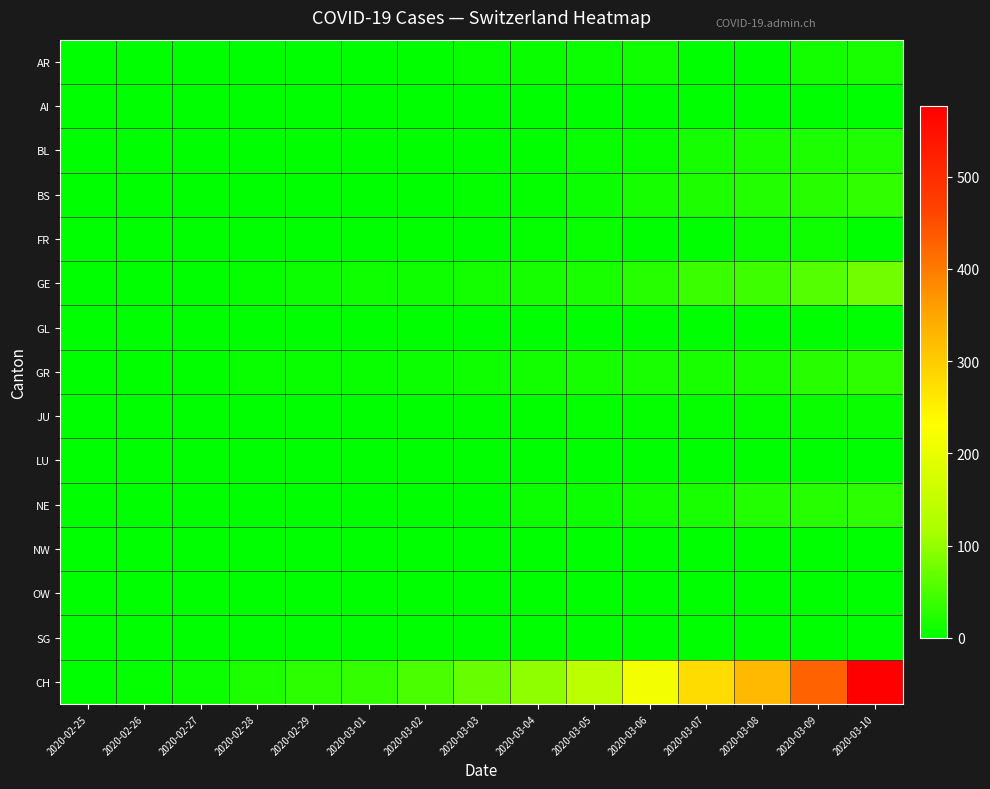

At how many categories does at least one series exceed 518?

1